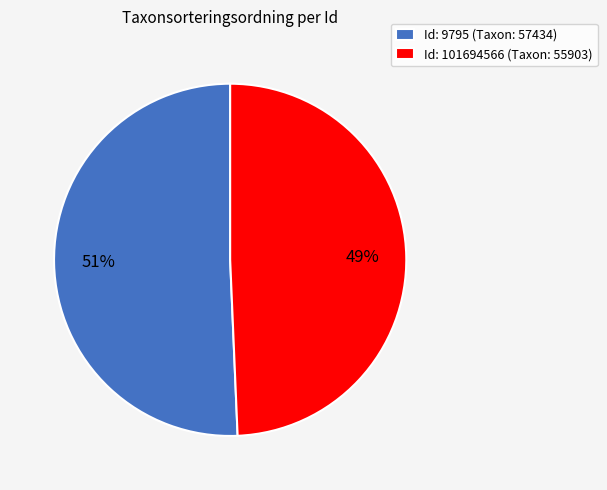

Does any single category account for the majority?

Yes